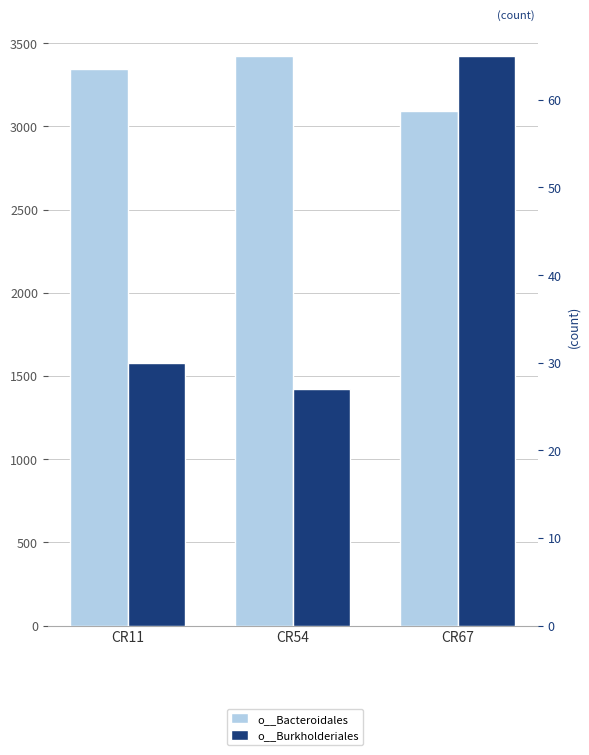

Which series has the largest range (max minus min)?

o__Bacteroidales